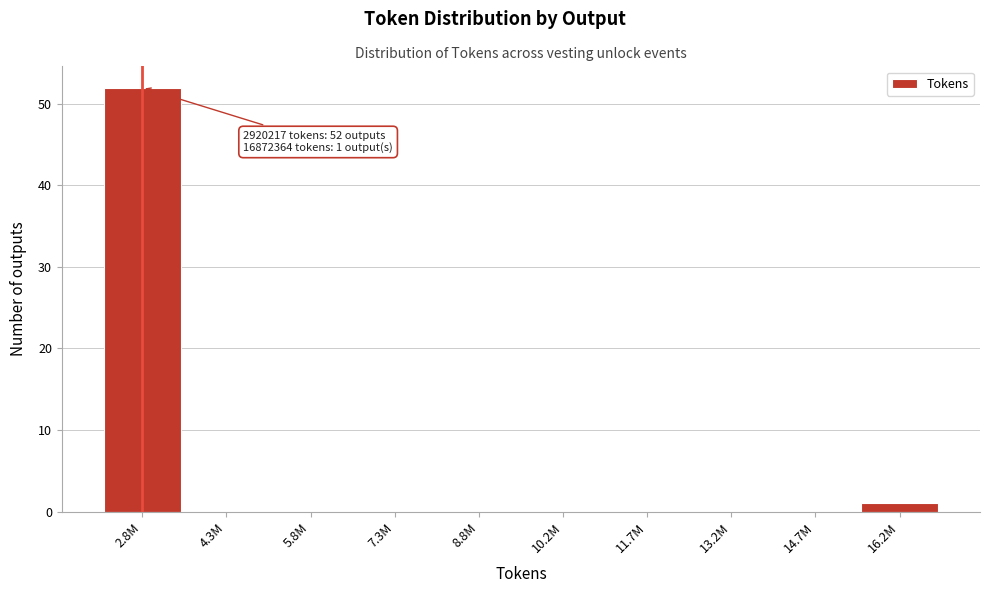

Reading left to right, transcribe all the data shown in this chart.

2.8M=52	4.3M=0	5.8M=0	7.3M=0	8.8M=0	10.2M=0	11.7M=0	13.2M=0	14.7M=0	16.2M=1